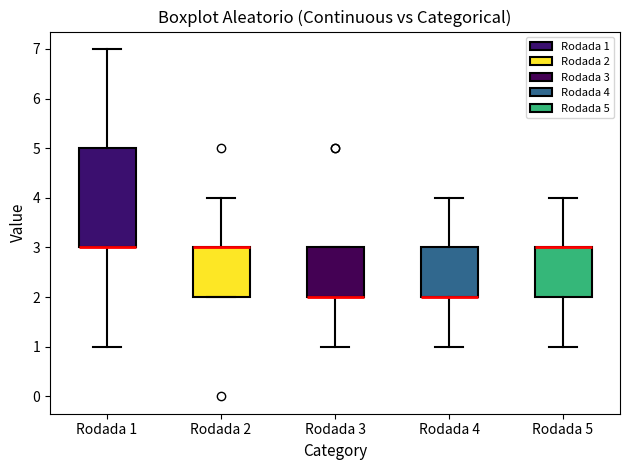

Reading left to right, read every box against the y-axis: the position of its median line, the range the box covers, and the ends of its whiskers. The values are not printed on the chart, so give them approximately, as read against the axis.

Rodada 1: median 3 (drawn on the box's lower edge), box 3 to 5, whiskers 1 to 7
Rodada 2: median 3 (drawn on the box's upper edge), box 2 to 3, whiskers 2 to 4
Rodada 3: median 2 (drawn on the box's lower edge), box 2 to 3, whiskers 1 to 3
Rodada 4: median 2 (drawn on the box's lower edge), box 2 to 3, whiskers 1 to 4
Rodada 5: median 3 (drawn on the box's upper edge), box 2 to 3, whiskers 1 to 4